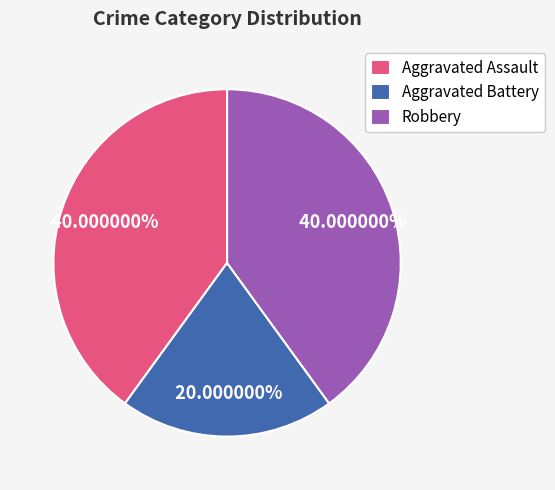

To the nearest percent, what is the difference between the largest and smallest slice percentages?

20%